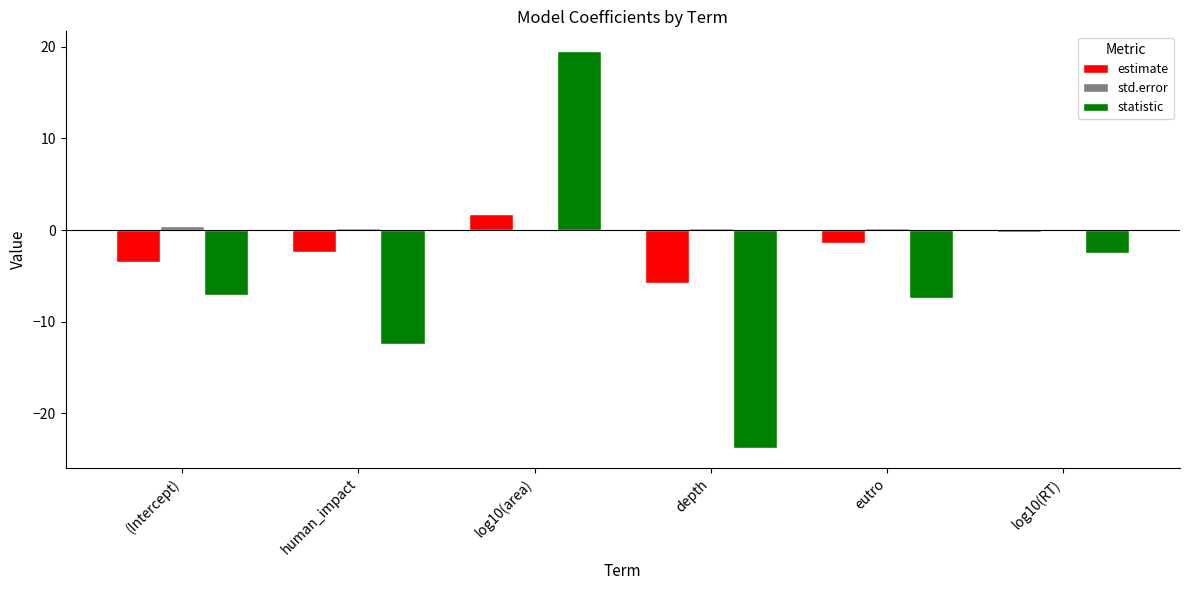

What is the maximum value shown in the chart?

19.5